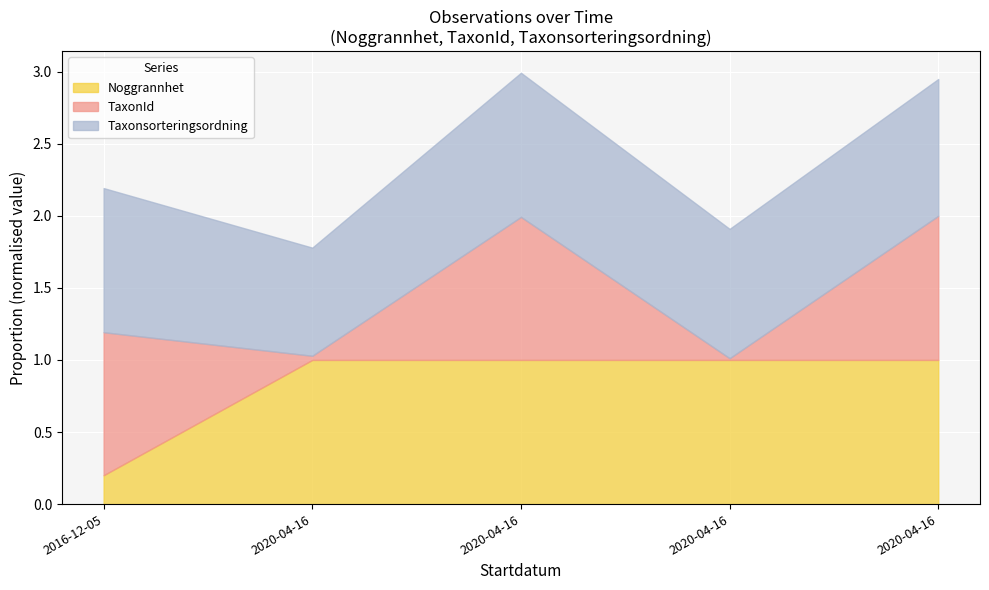

Which series ends up on top after the final intersection of Taxonsorteringsordning and TaxonId?

TaxonId